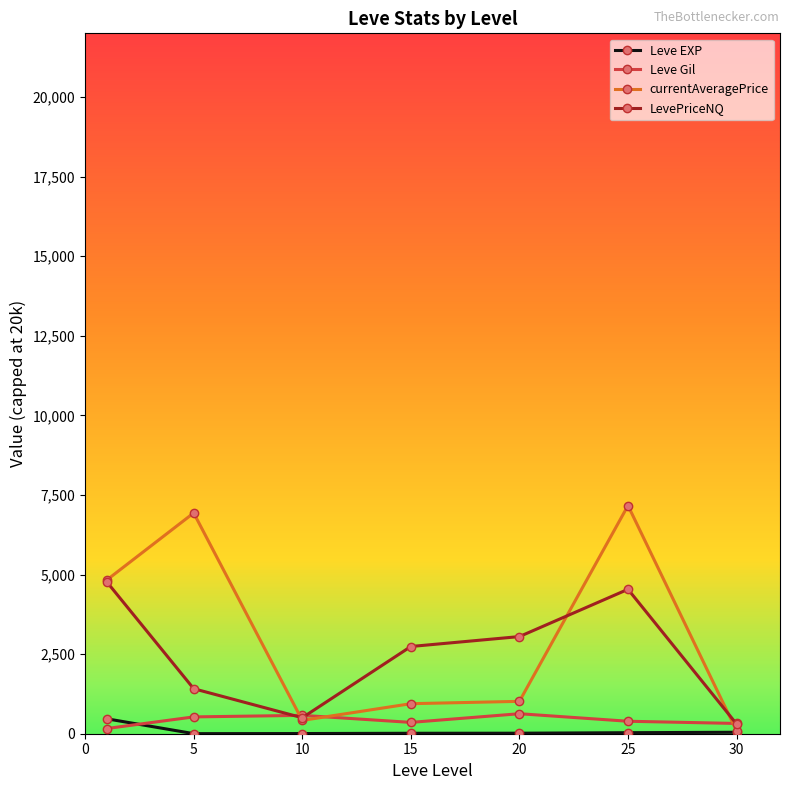

What is the greatest value displayed?

7166.9